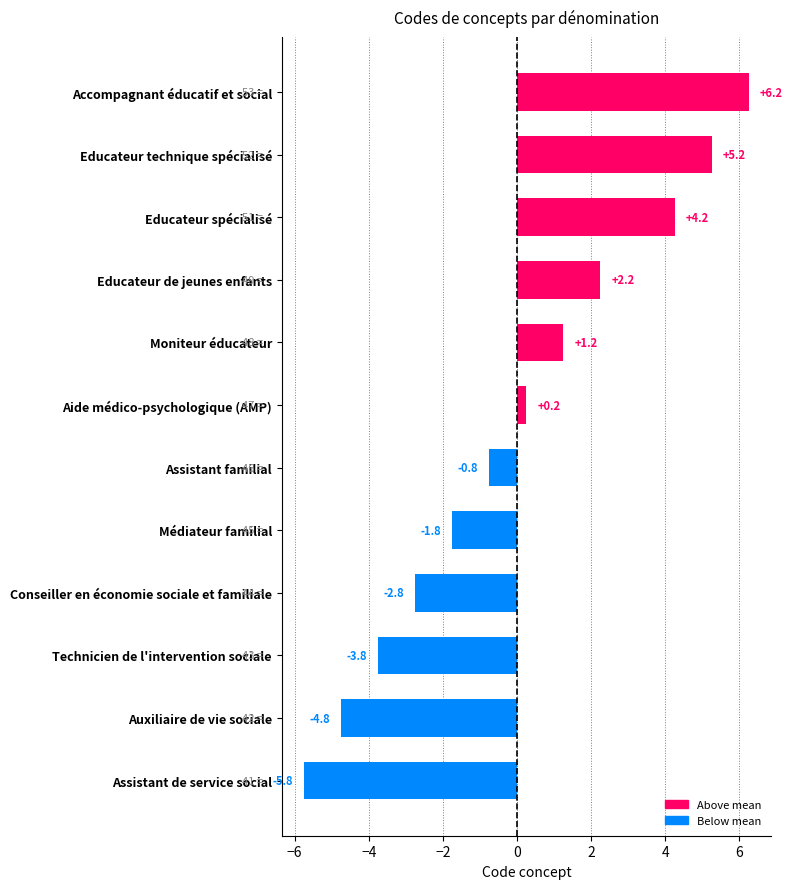

Rank the categories by value from lowest to highest.

Assistant de service social, Auxiliaire de vie sociale, Technicien de l'intervention sociale, Conseiller en économie sociale et familiale, Médiateur familial, Assistant familial, Aide médico-psychologique (AMP), Moniteur éducateur, Educateur de jeunes enfants, Educateur spécialisé, Educateur technique spécialisé, Accompagnant éducatif et social